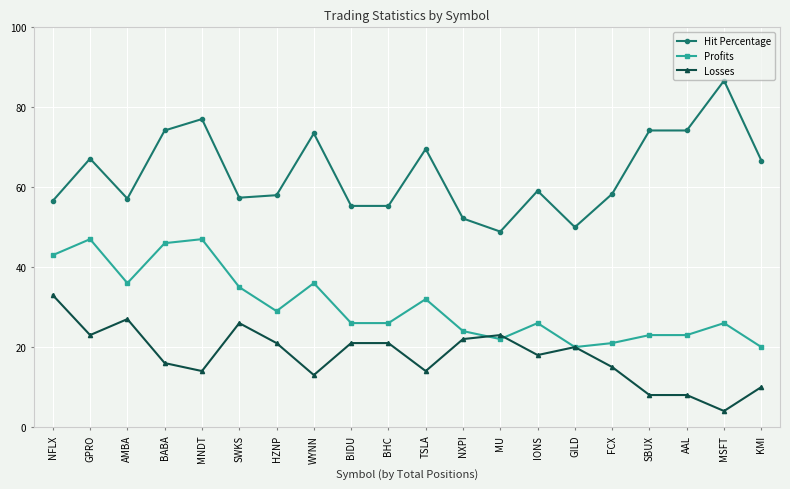

What is the smallest value displayed?

4.0